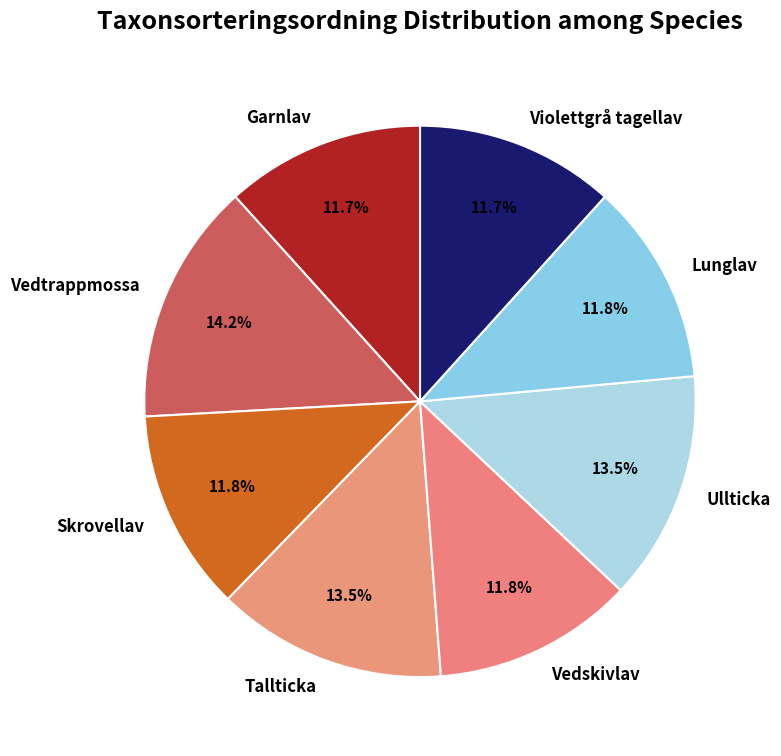

Which category has the biggest portion of the pie?

Vedtrappmossa